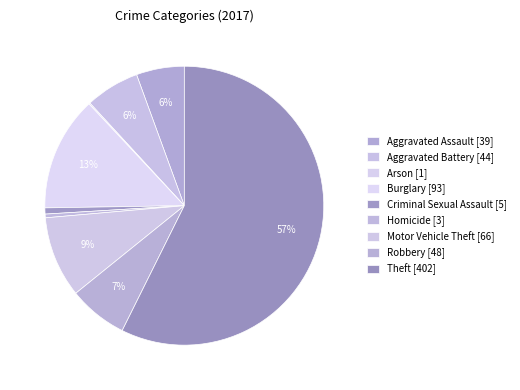

Does any single category account for the majority?

Yes